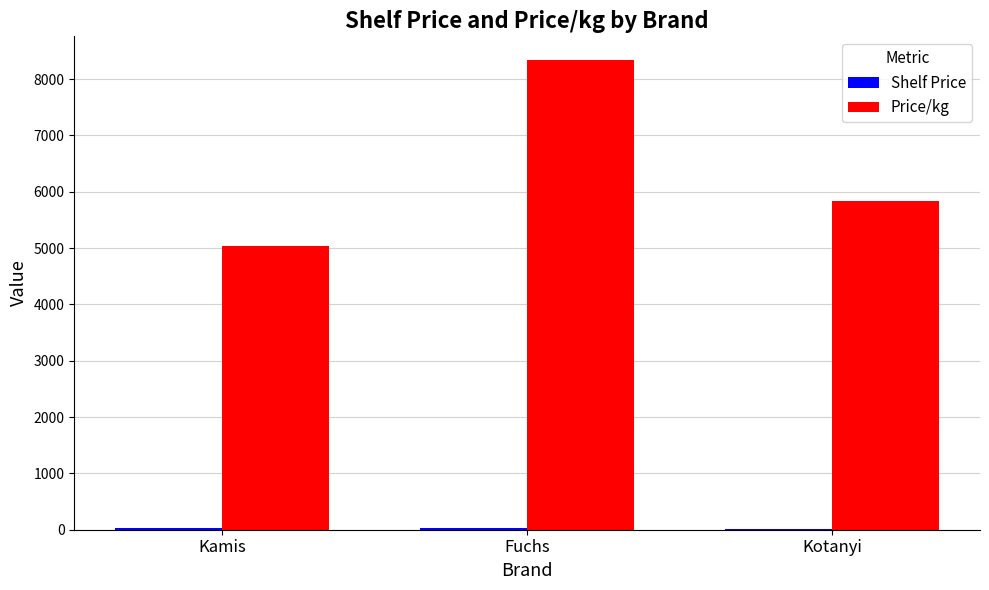

Where is Price/kg nearest to the value 6686?

Kotanyi